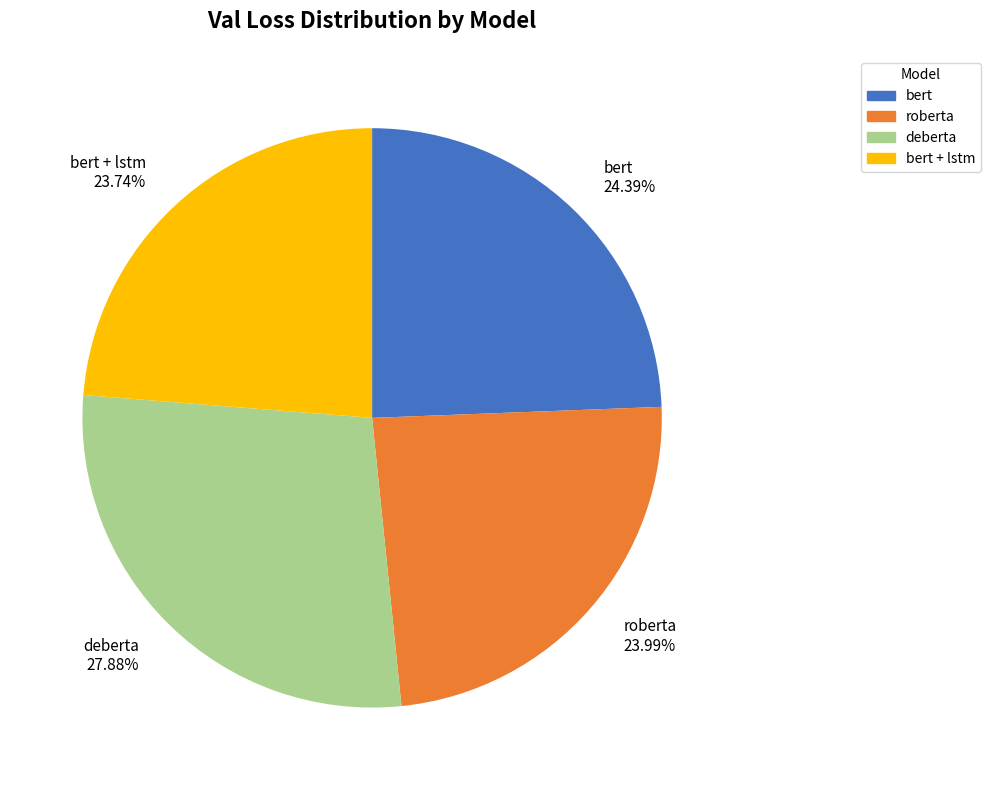

What is the largest slice in the pie chart?

deberta